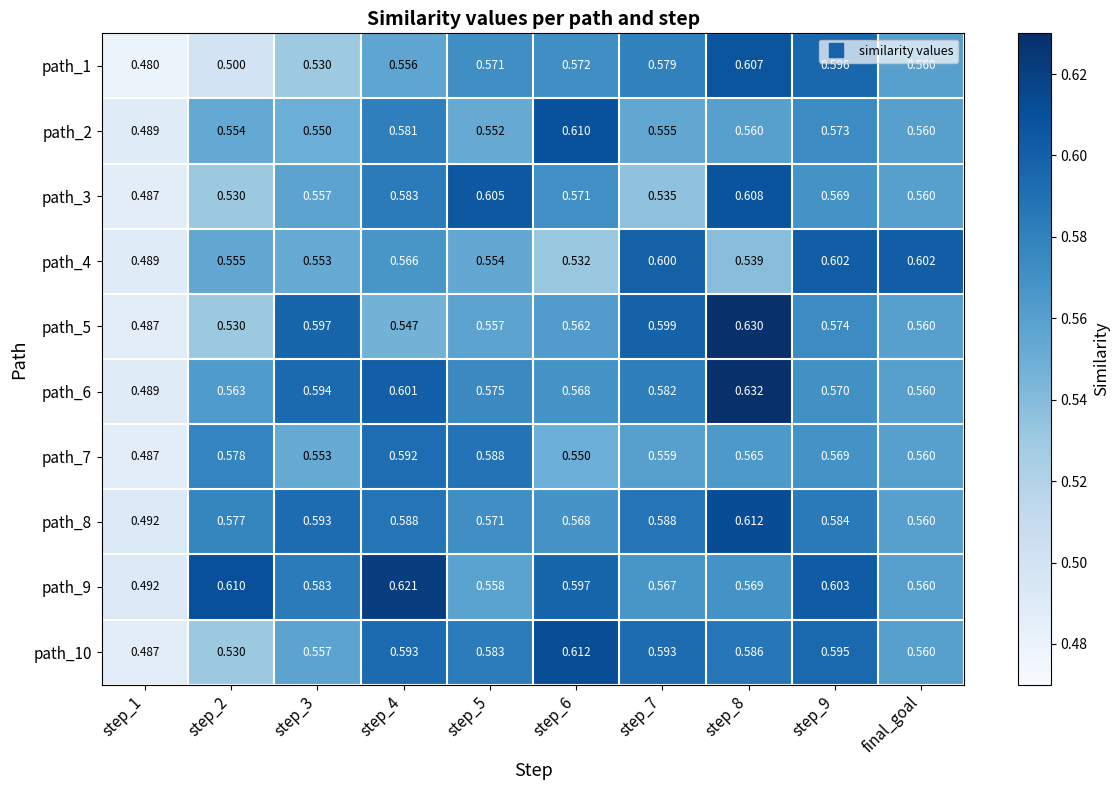

Is the value of path_4 at final_goal greater than the value of path_7 at step_7?

Yes